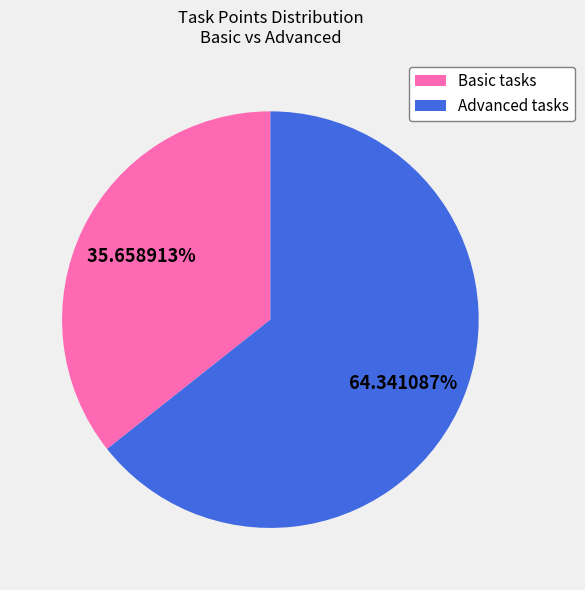

Which slice is the largest?

Advanced tasks